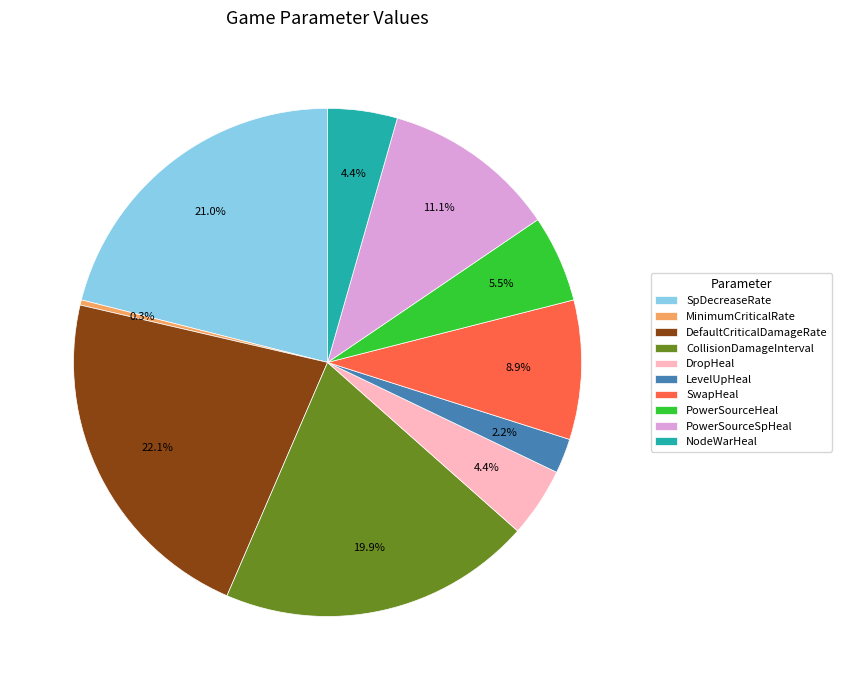

To the nearest percent, what is the difference between the largest and smallest slice percentages?

22%